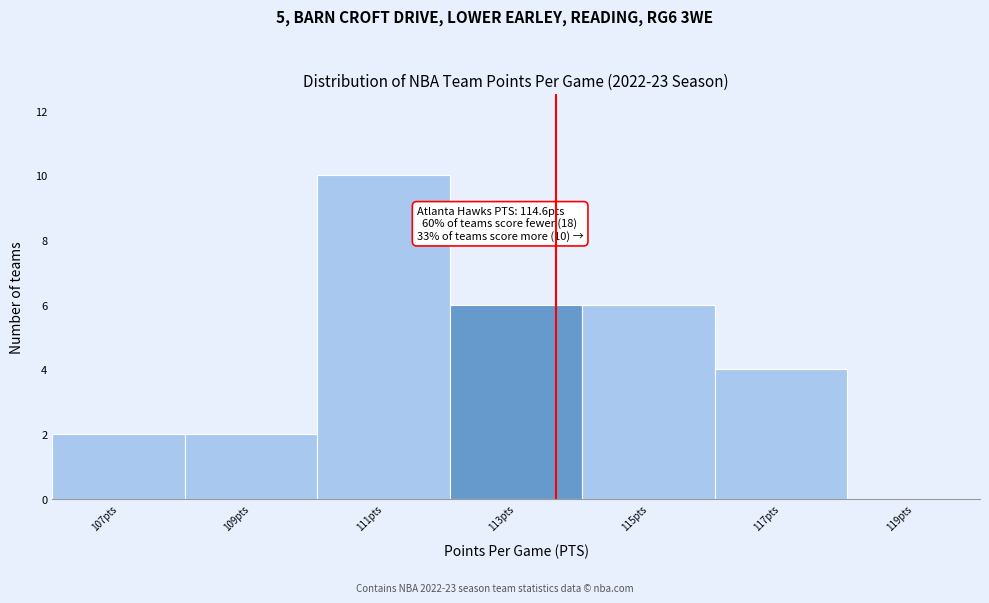

Reading left to right, transcribe all the data shown in this chart.

107pts=2	109pts=2	111pts=10	113pts=6	115pts=6	117pts=4	119pts=0